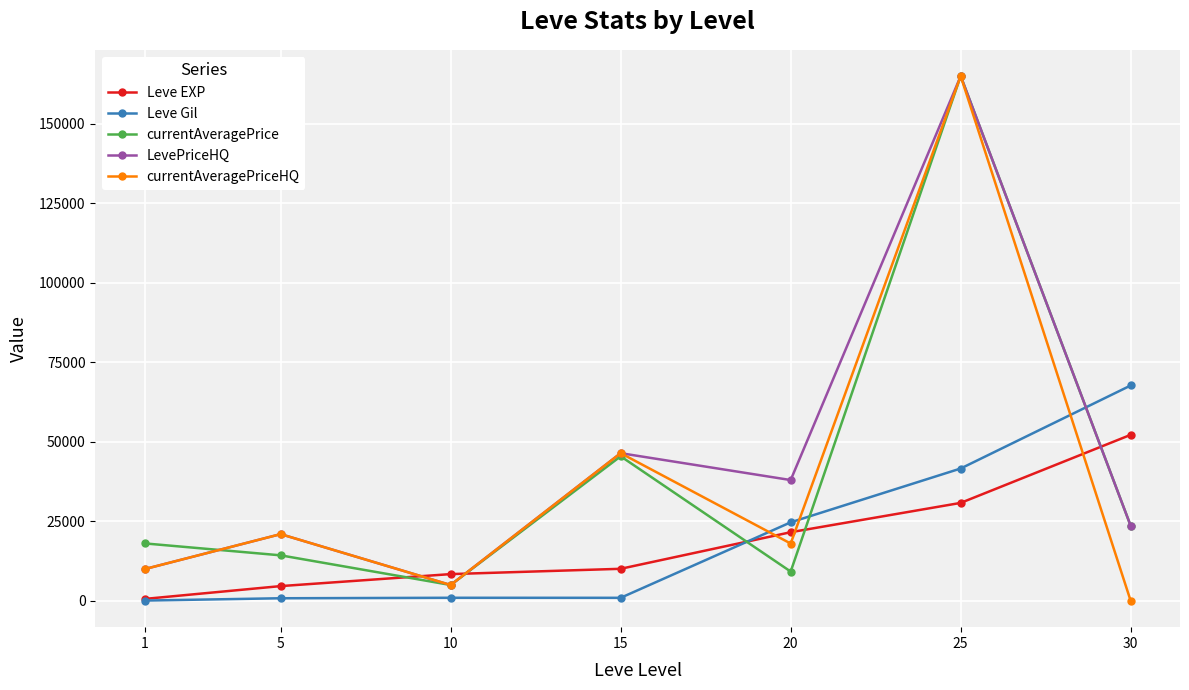

What is the average value of the currentAveragePrice series?

40102.8